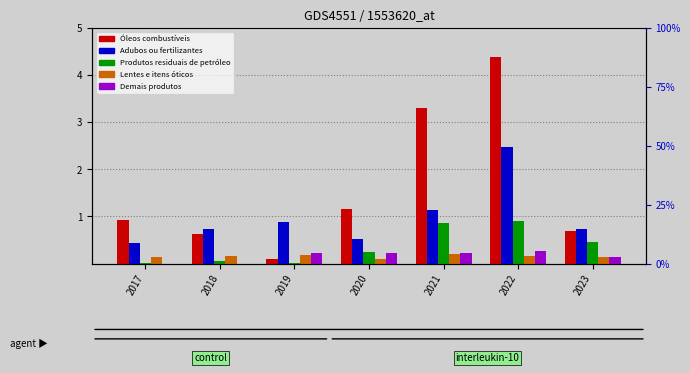

Is the value of Óleos combustíveis at 2021 greater than the value of Lentes e itens óticos at 2019?

Yes